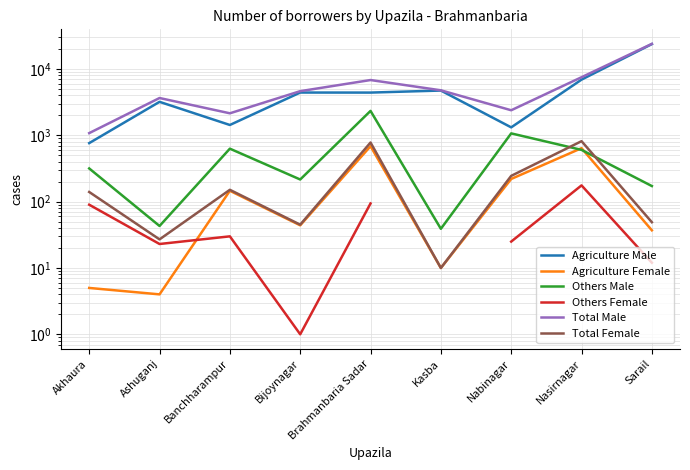

At how many categories does at least one series exceed 10994?

1